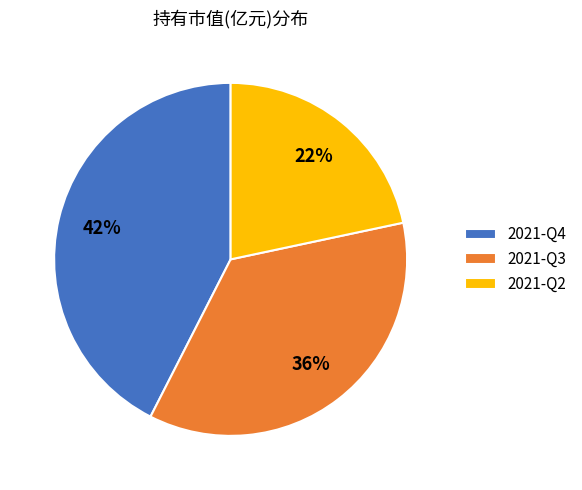

Which slice is the smallest?

2021-Q2